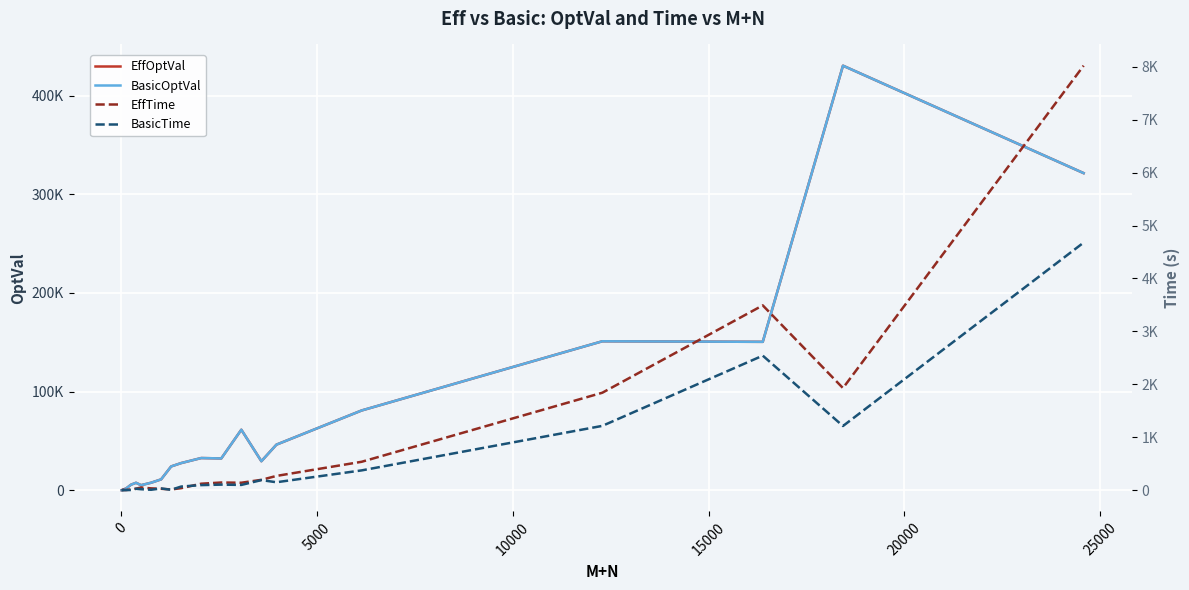

List the series in order of their peak value, highest first.

EffOptVal, BasicOptVal, EffTime, BasicTime